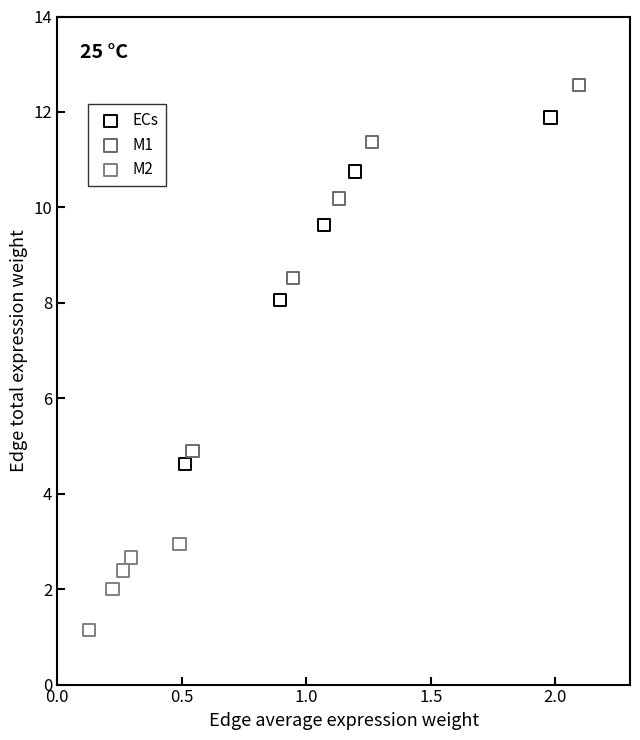

Which series contains the lowest Y value?

M2